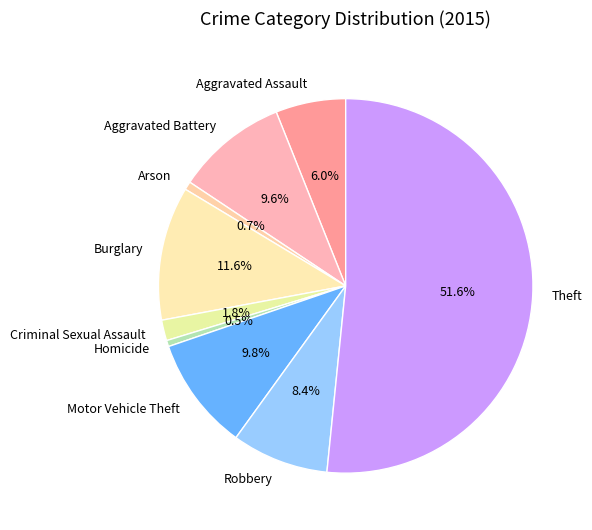

How many slices are in this pie chart?

9